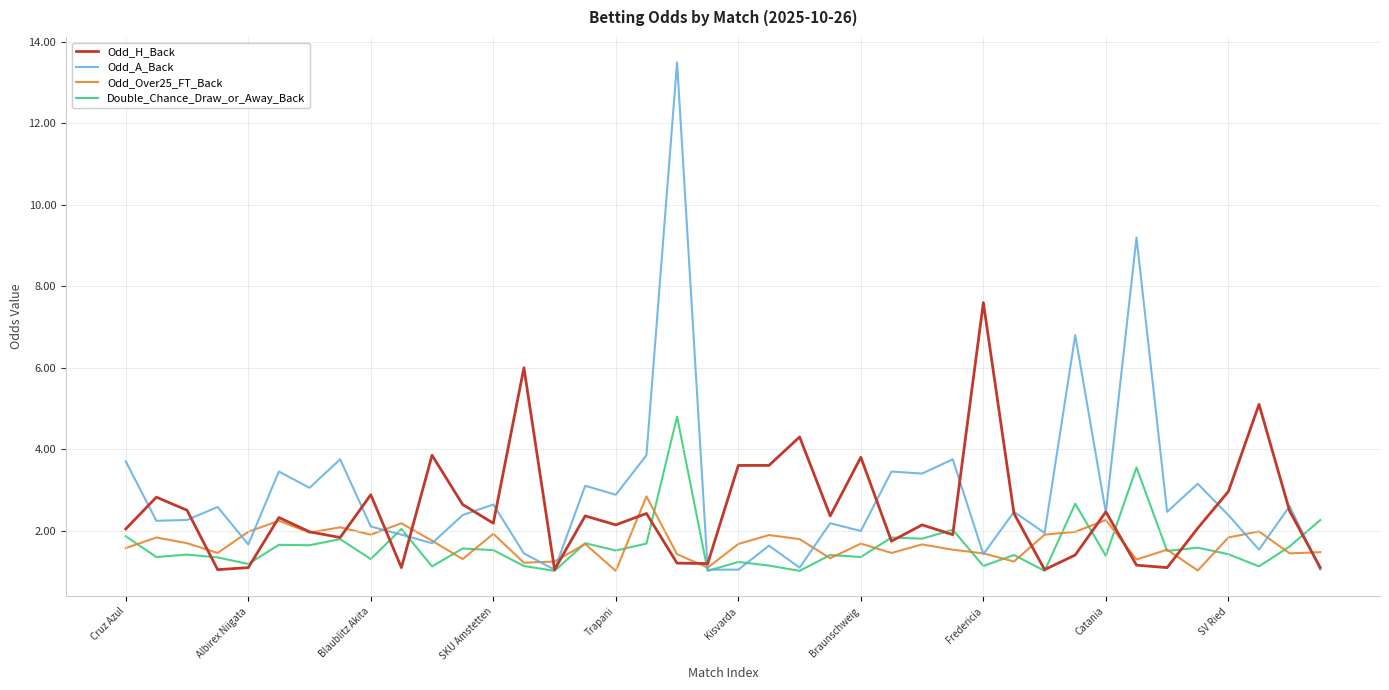

Rank the series by their maximum value, from lowest to highest.

Odd_Over25_FT_Back, Double_Chance_Draw_or_Away_Back, Odd_H_Back, Odd_A_Back